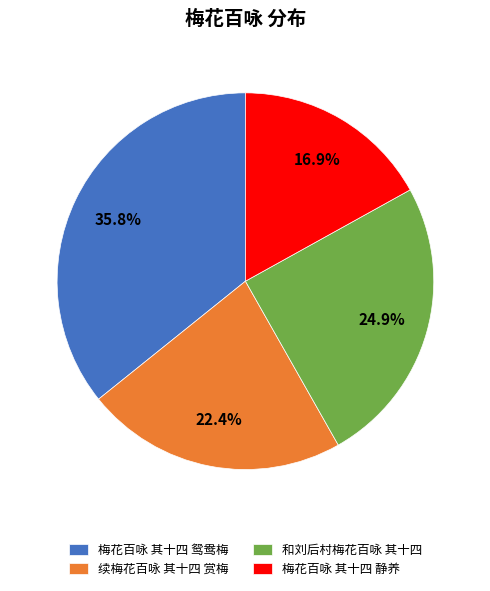

What percentage is the 和刘后村梅花百咏 其十四 slice, to the nearest percent?

25%